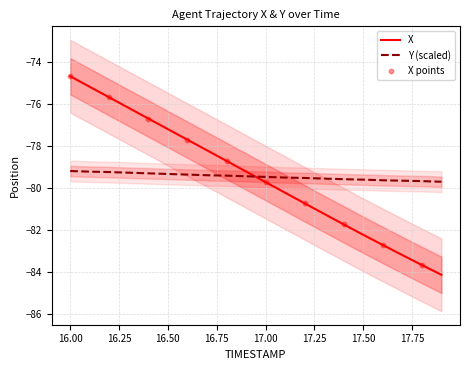

Is the value of X at 17.7 greater than the value of Y at 17.3?

No